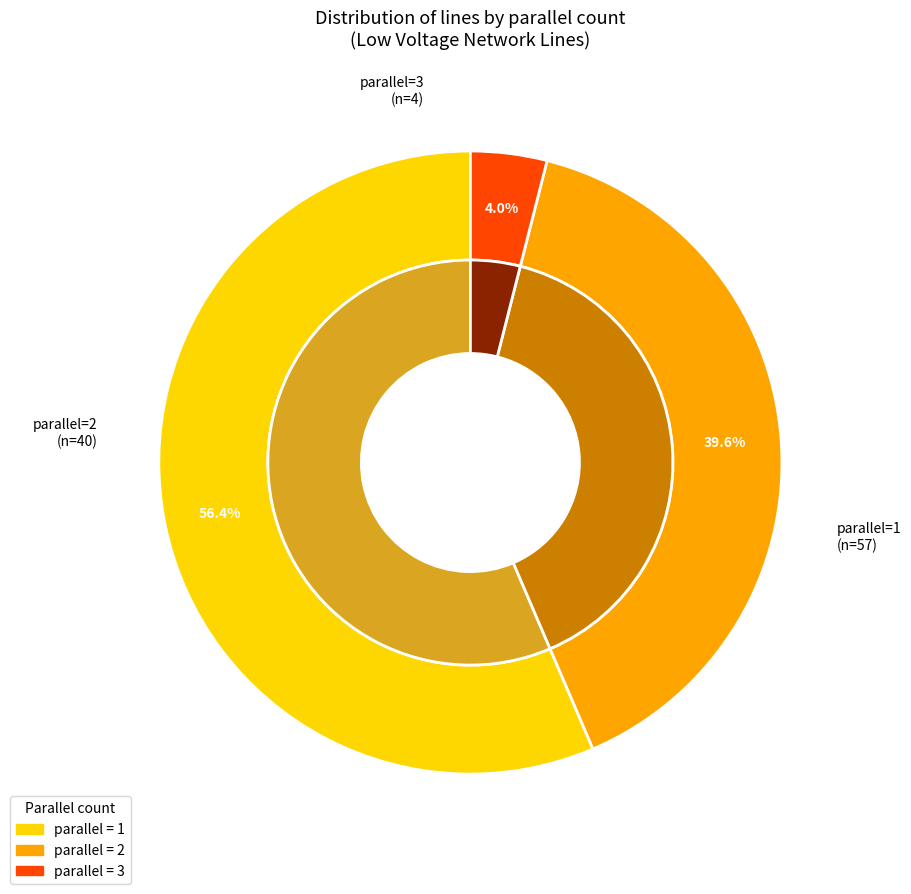

Which slice is the smallest?

3